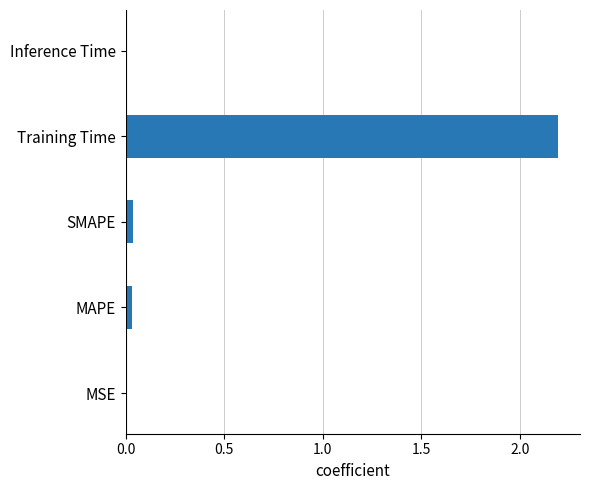

The value at SMAPE is 0.0. True or false?

True